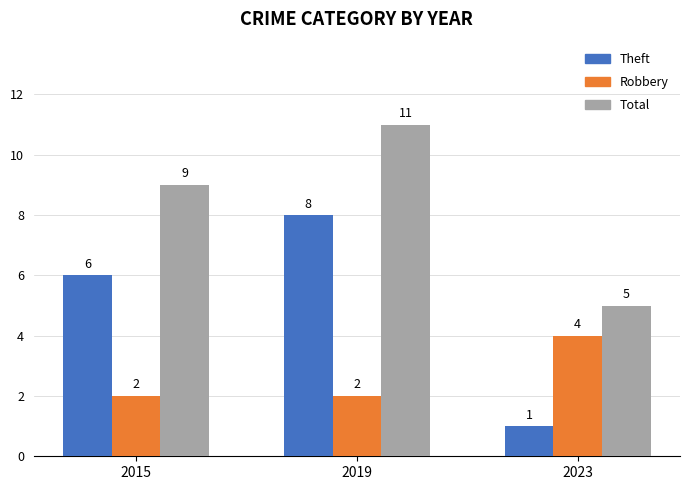

At which label is Theft closest to 4?

2015